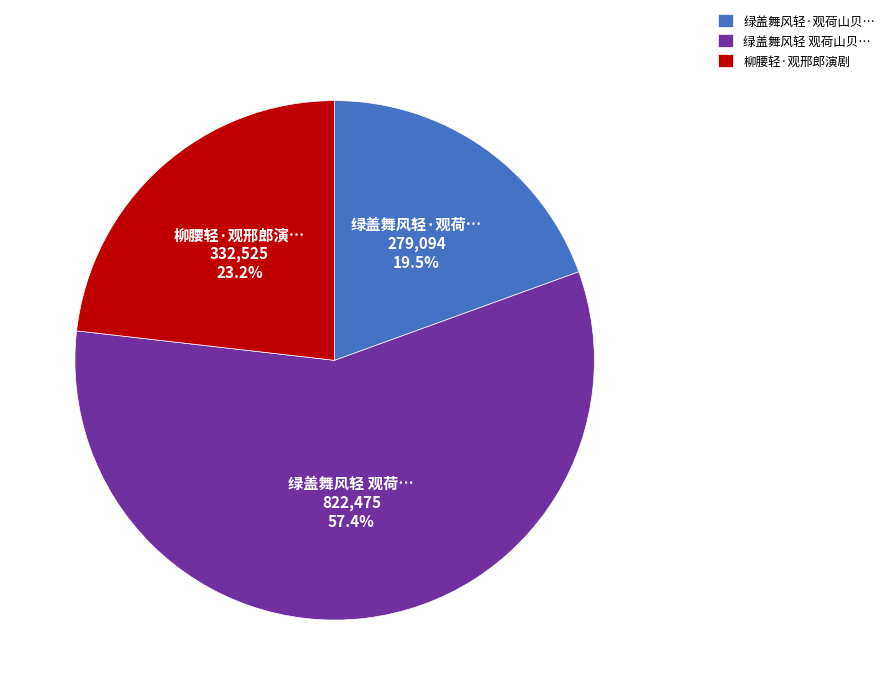

Is it true that 柳腰轻·观邢郎演剧 is 23% of the pie?

True